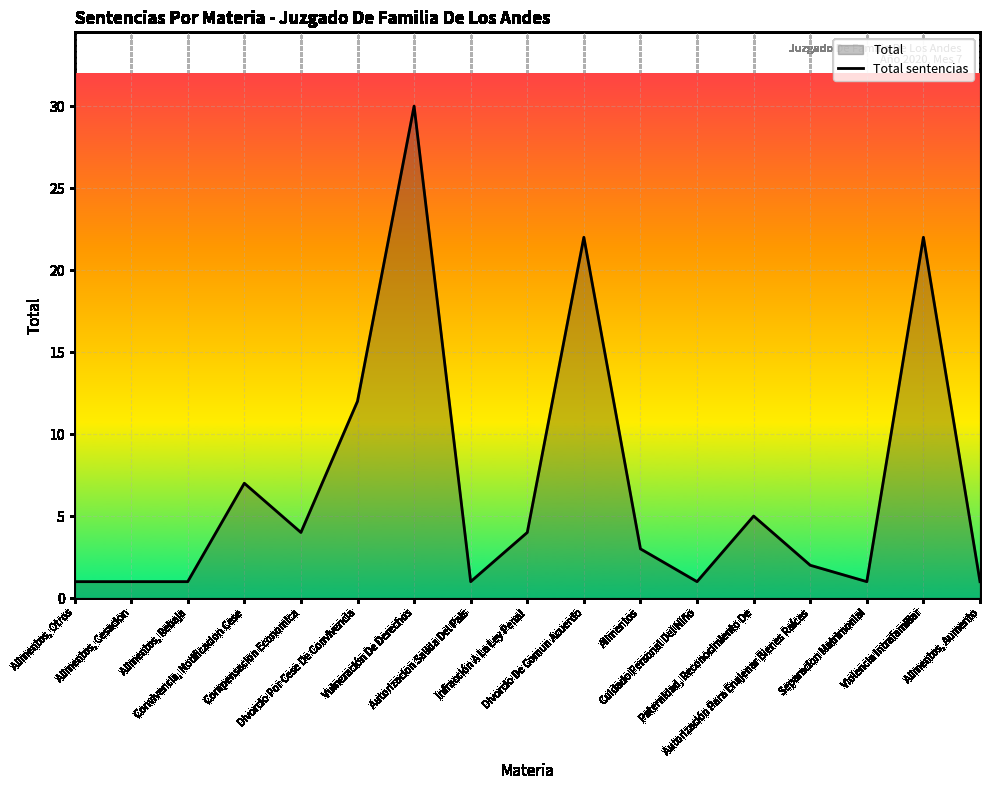

List the labels in order of value, largest first.

Vulneración De Derechos, Divorcio De Comun Acuerdo, Violencia Intrafamiliar, Divorcio Por Cese De Convivencia, Convivencia, Notificacion Cese, Paternidad, Reconocimiento De, Compensacion Economica, Infracción A La Ley Penal, Alimentos, Autorización Para Enajenar Bienes Raíces, Alimentos, Otros, Alimentos, Cesacion, Alimentos, Rebaja, Autorizacion Salida Del Pais, Cuidado Personal Del Niño, Separacion Matrimonial, Alimentos, Aumento